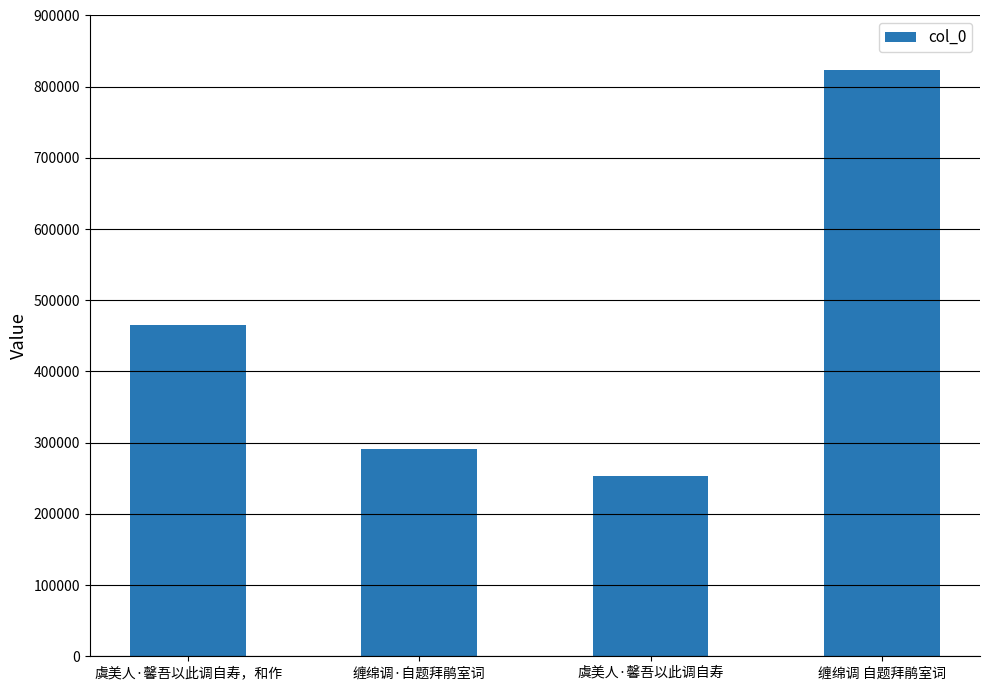

The chart shows a value of 655719 at 虞美人·馨吾以此调自寿，和作. True or false?

False